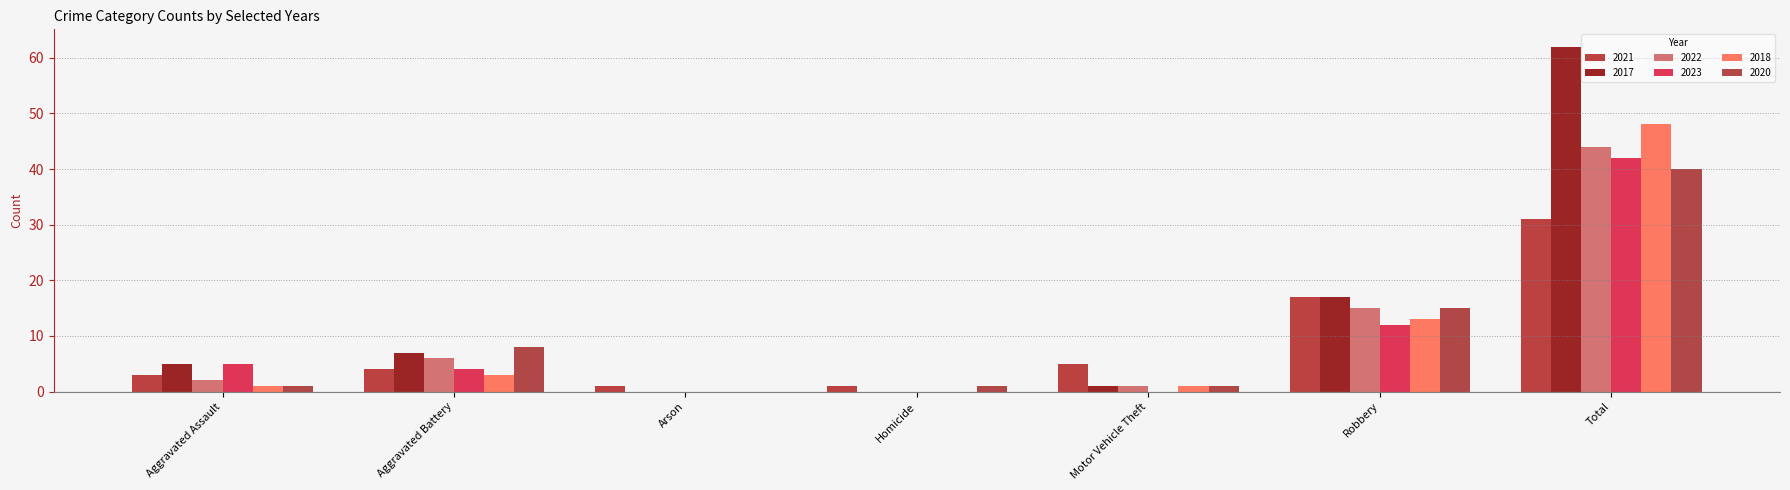

Rank the series by their maximum value, from highest to lowest.

2017, 2018, 2022, 2023, 2020, 2021